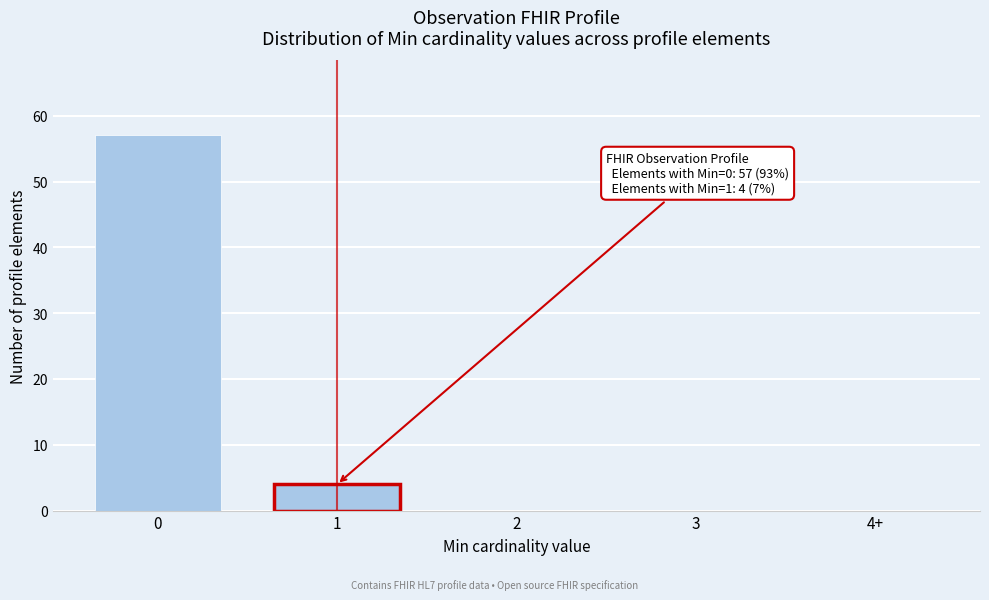

Reading left to right, extract all data points from this chart.

0=57	1=4	2=0	3=0	4+=0